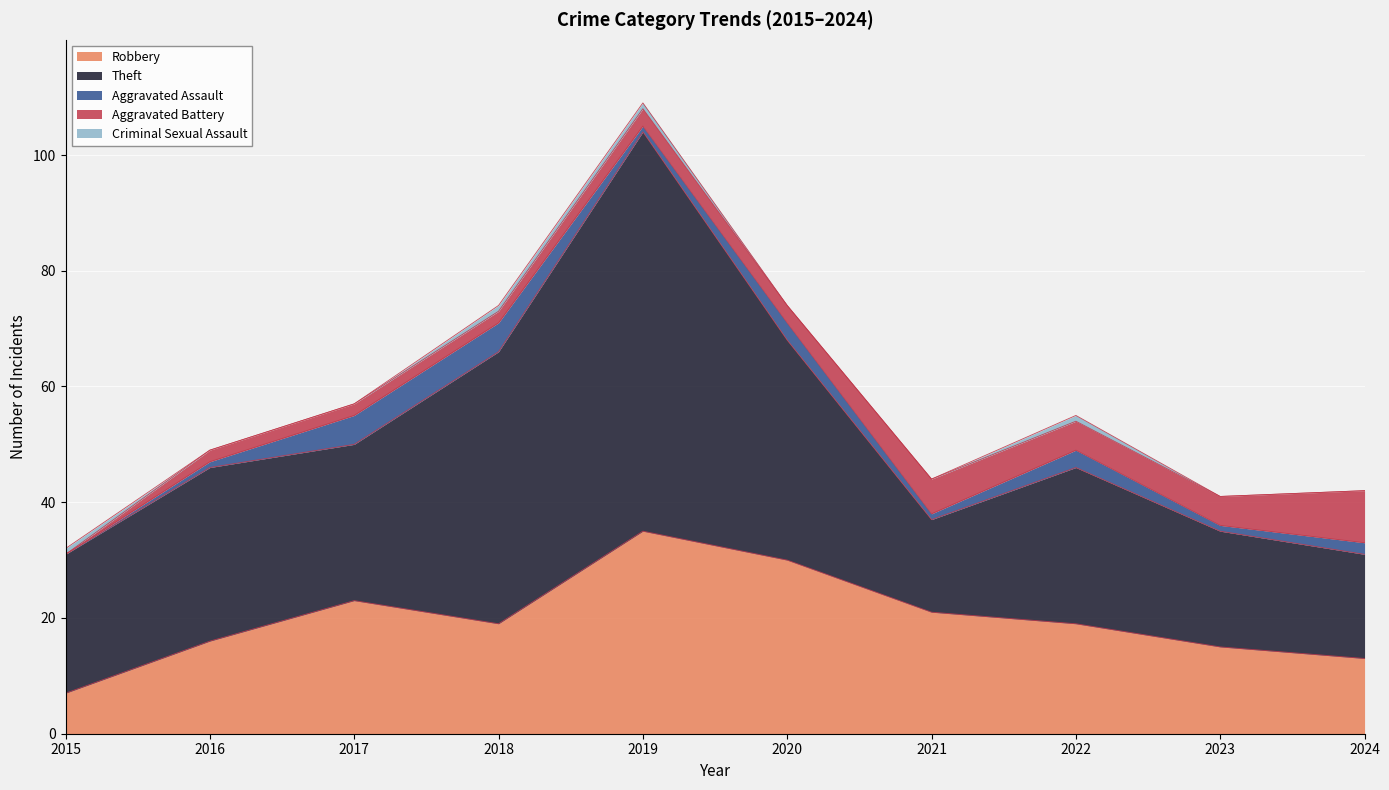

Is it true that Aggravated Battery equals 3 at 2023?

False